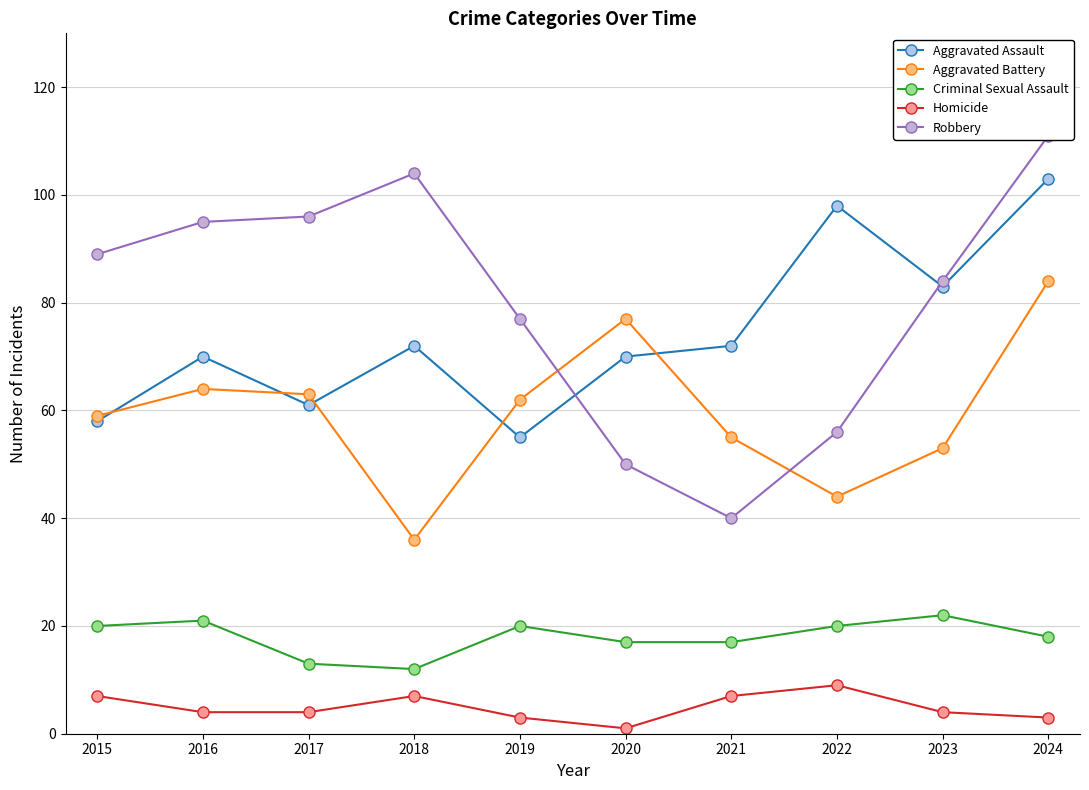

What are all the series names shown in the legend?

Aggravated Assault, Aggravated Battery, Criminal Sexual Assault, Homicide, Robbery